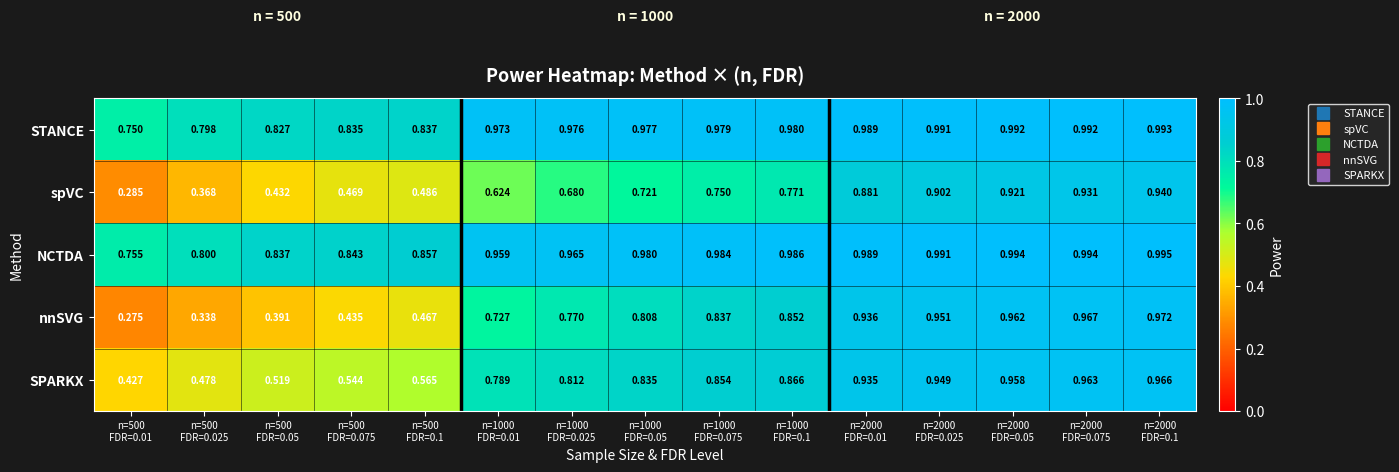

Which series has the largest total across all categories?

NCTDA